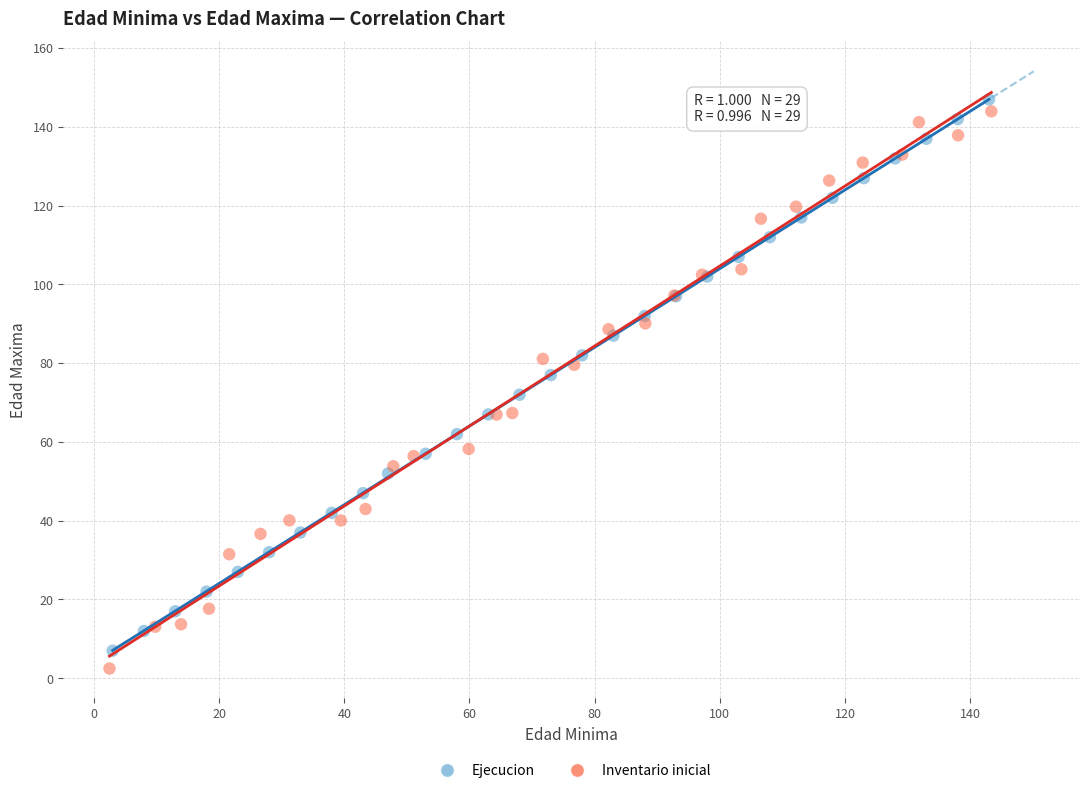

Which series reaches the minimum Y coordinate?

Inventario inicial